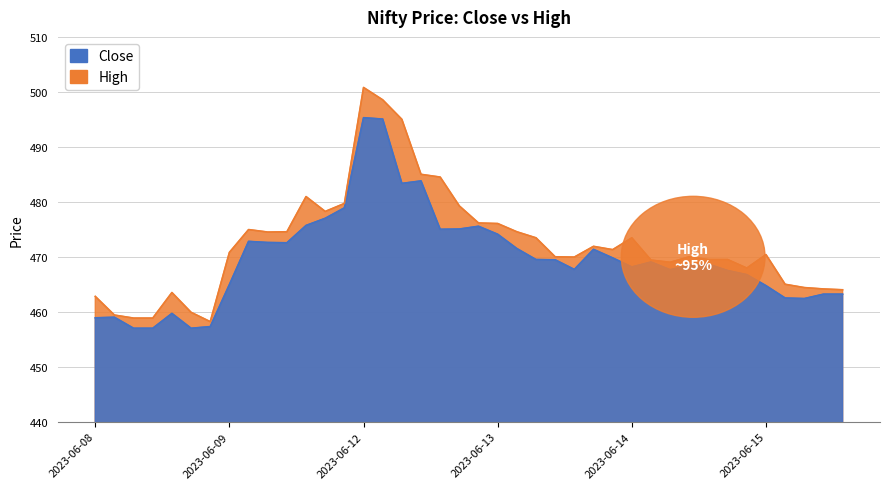

True or false: High and Close intersect in this chart.

False